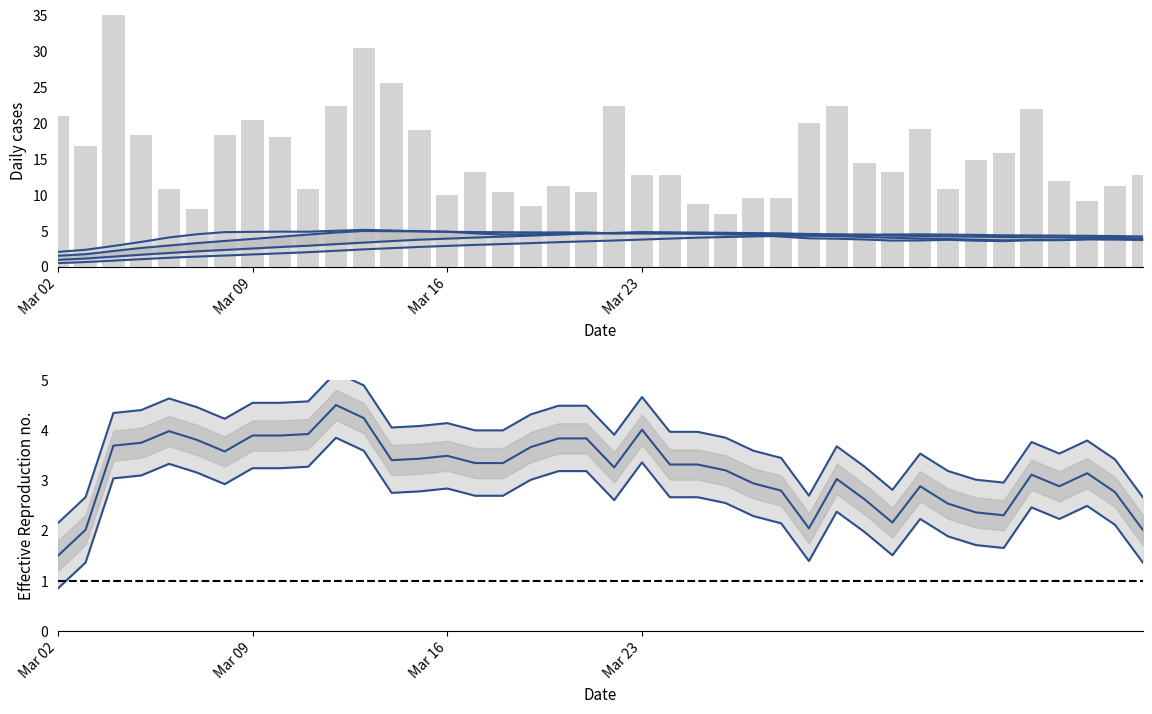

Reading left to right, list all the values displayed in this chart.

col_1: 2.1	2.4	2.9	3.5	4.1	4.5	4.8	4.9	4.9	4.9	5.0	5.1	5.0	5.0	4.9	4.7	4.5	4.5	4.6	4.7	4.7	4.8	4.7	4.6	4.5	4.4	4.2	4.0	3.9	3.8	3.6	3.7	3.8	3.6	3.6	3.7	3.7	3.9	3.9	3.9
col_2: 1.5	1.7	2.2	2.6	3.0	3.3	3.6	3.9	4.2	4.5	4.8	5.0	5.0	4.9	4.9	4.8	4.8	4.8	4.8	4.8	4.7	4.6	4.6	4.6	4.6	4.5	4.5	4.3	4.3	4.1	4.0	3.9	3.9	3.8	3.7	3.7	3.7	3.8	3.8	3.7
col_3: 1.0	1.1	1.4	1.7	1.9	2.1	2.3	2.5	2.7	2.9	3.1	3.4	3.6	3.8	3.9	4.1	4.2	4.3	4.5	4.6	4.7	4.8	4.8	4.8	4.7	4.7	4.7	4.6	4.5	4.5	4.3	4.3	4.2	4.2	4.1	4.1	4.1	4.1	4.0	3.9
col_4: 0.5	0.7	0.9	1.1	1.3	1.4	1.6	1.7	1.9	2.0	2.2	2.4	2.6	2.8	2.9	3.0	3.2	3.3	3.4	3.5	3.7	3.8	3.9	4.0	4.1	4.2	4.3	4.3	4.4	4.5	4.5	4.5	4.5	4.4	4.4	4.4	4.3	4.3	4.3	4.2
col_5: 2.1	2.7	4.3	4.4	4.6	4.5	4.2	4.5	4.5	4.6	5.2	4.9	4.1	4.1	4.1	4.0	4.0	4.3	4.5	4.5	3.9	4.7	4.0	4.0	3.9	3.6	3.4	2.7	3.7	3.3	2.8	3.5	3.2	3.0	3.0	3.8	3.5	3.8	3.4	2.7
col_6: 21.0	16.8	40.0	18.4	10.8	8.0	18.4	20.4	18.0	10.8	22.4	30.4	25.6	19.0	10.0	13.2	10.4	8.4	11.2	10.4	22.4	12.8	12.8	8.8	7.4	9.6	9.6	20.0	22.4	14.4	13.2	19.2	10.8	14.8	15.8	22.0	12.0	9.2	11.2	12.8